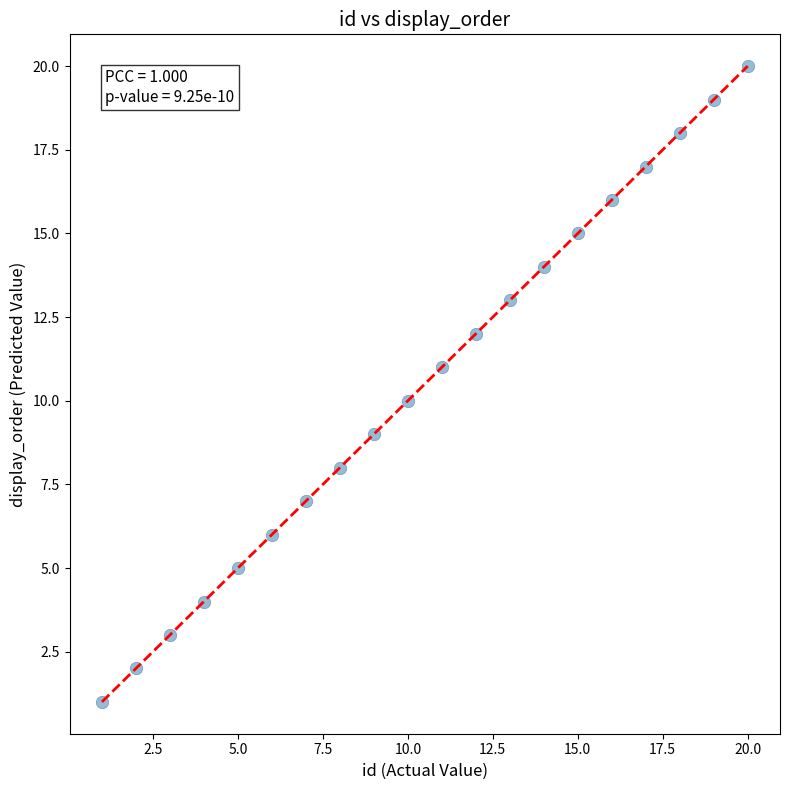

What is the range of X values (max minus min)?

19